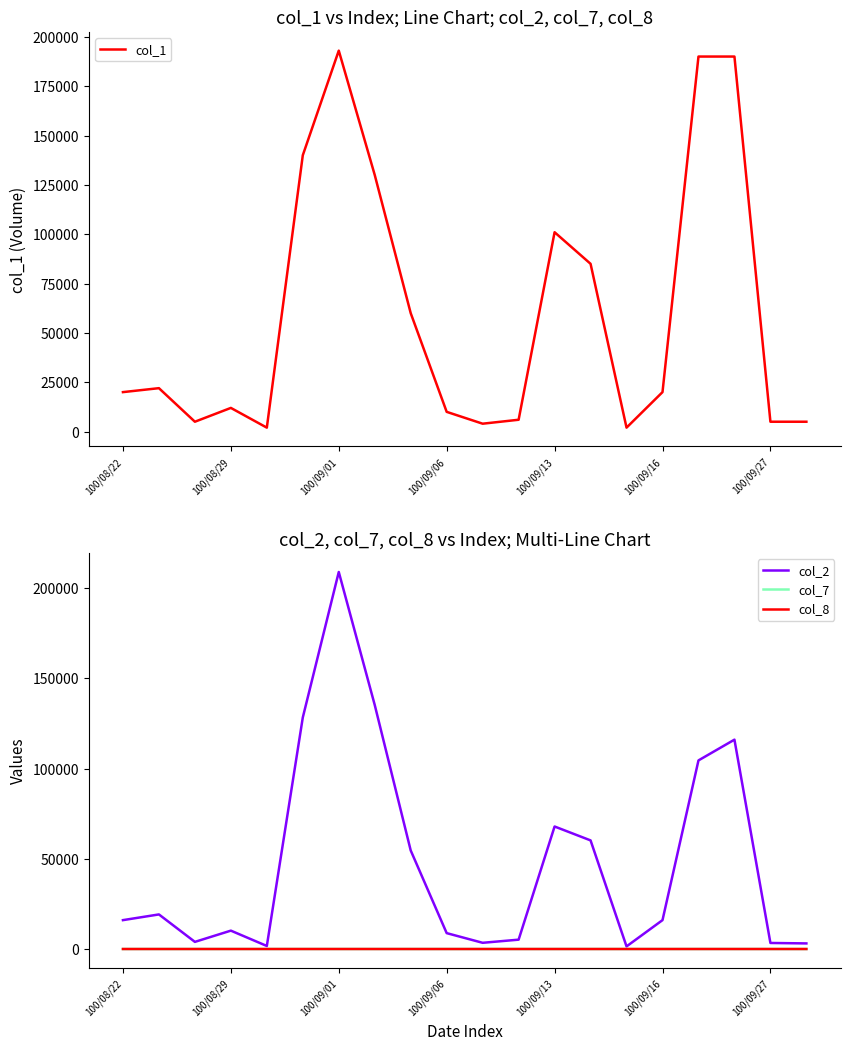

How many data points in col_2 are less than 16000?

9